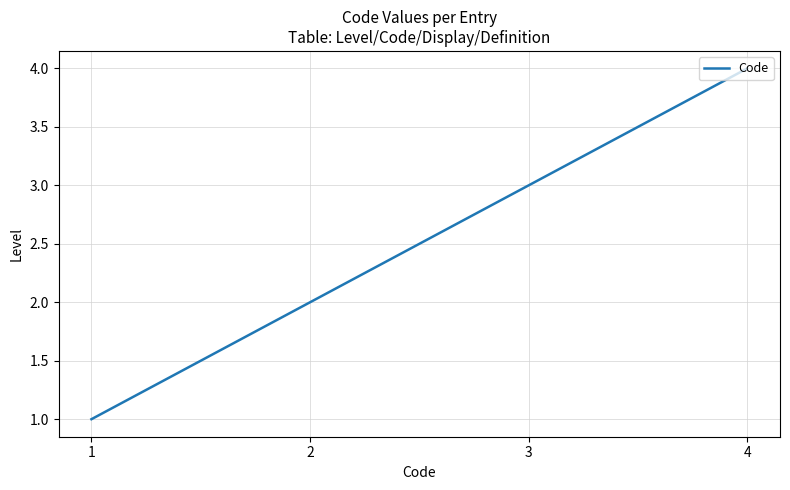

List the labels in order of value, smallest first.

1, 2, 3, 4